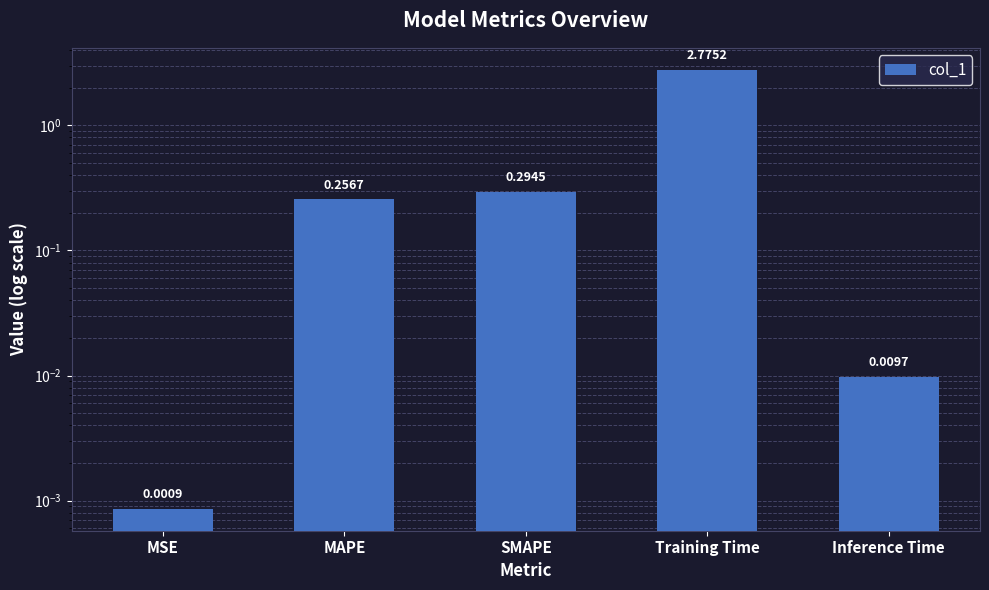

Which label corresponds to the smallest value in the chart?

MSE